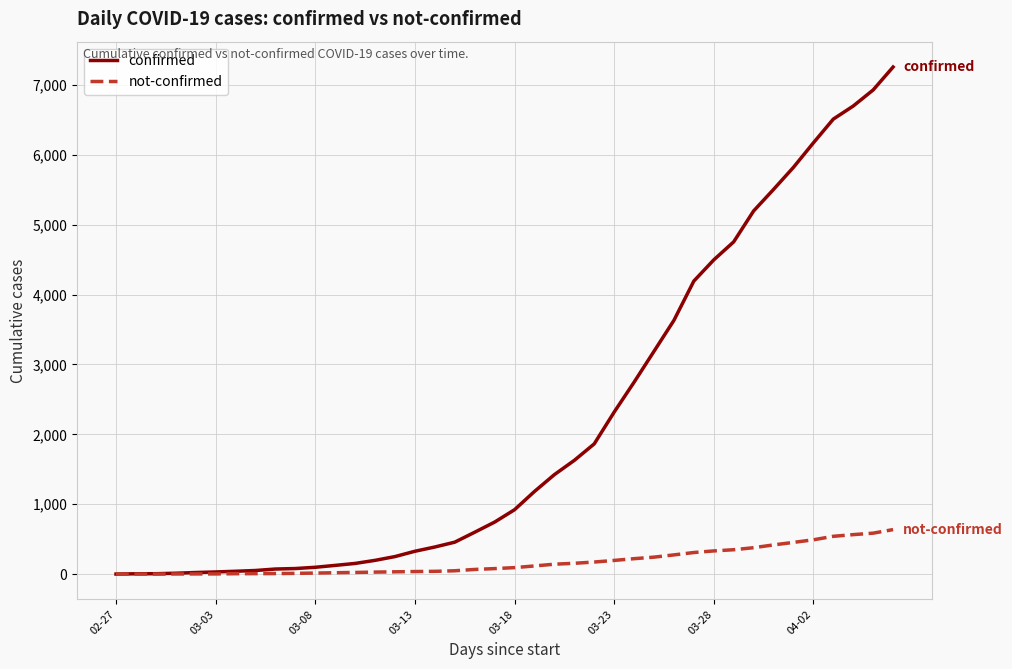

Rank the series by their average value, from highest to lowest.

confirmed, not-confirmed